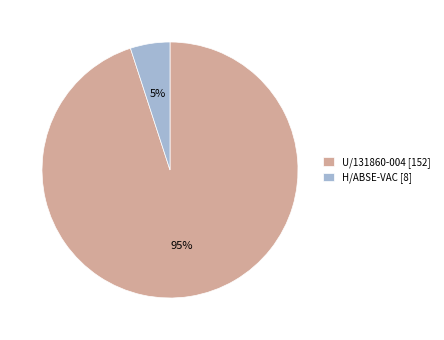

How many slices are in this pie chart?

2